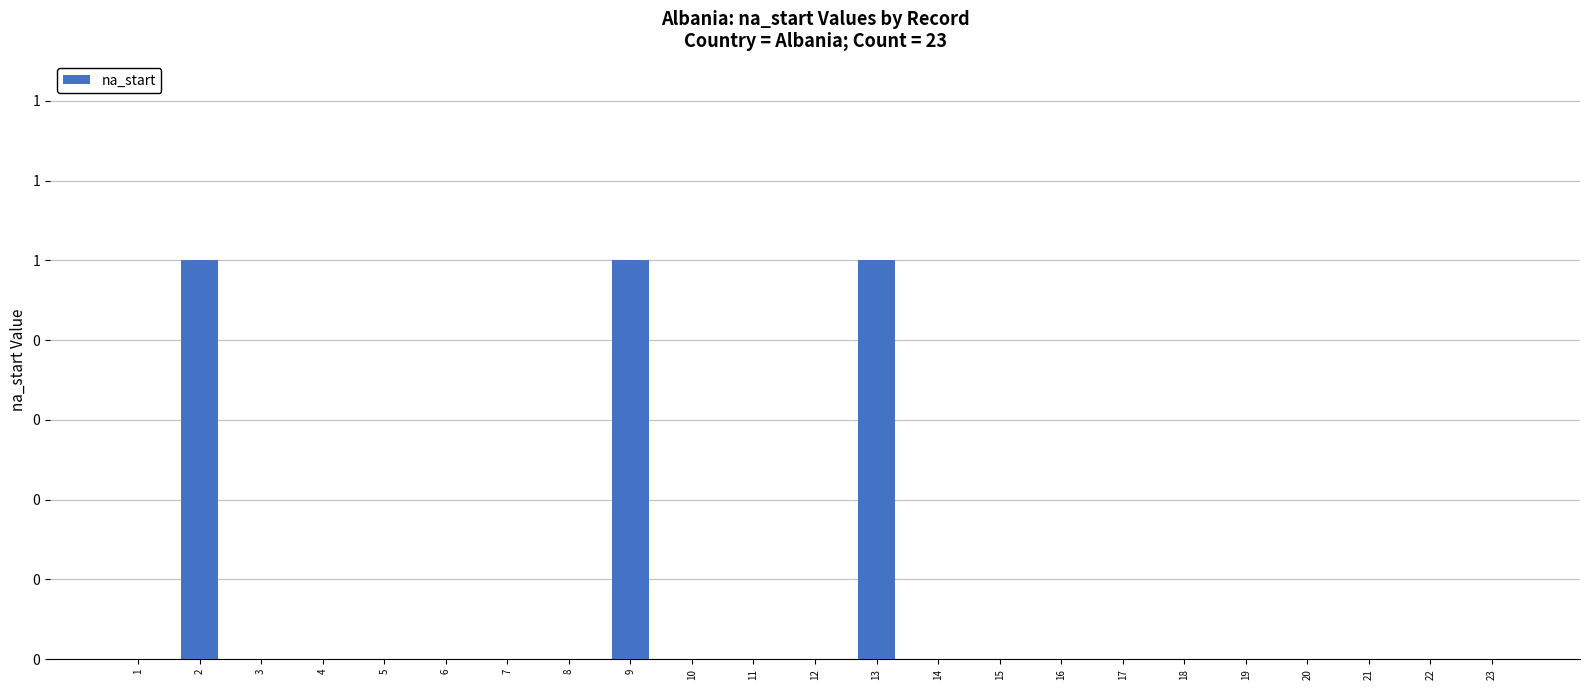

Rank the categories by value from lowest to highest.

1, 3, 4, 5, 6, 7, 8, 10, 11, 12, 14, 15, 16, 17, 18, 19, 20, 21, 22, 23, 2, 9, 13